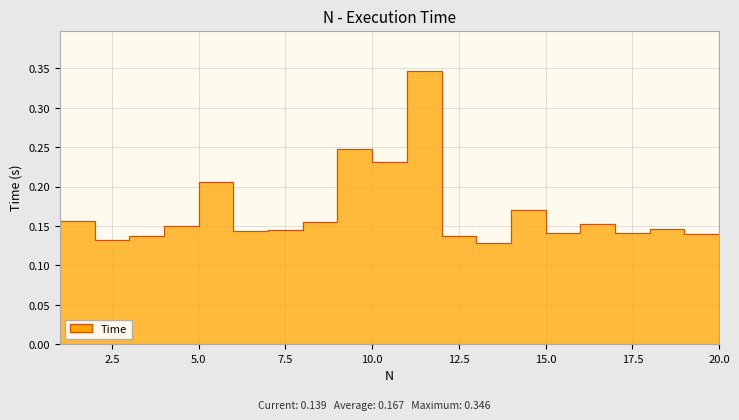

At which category does the chart reach its peak across all series?

12